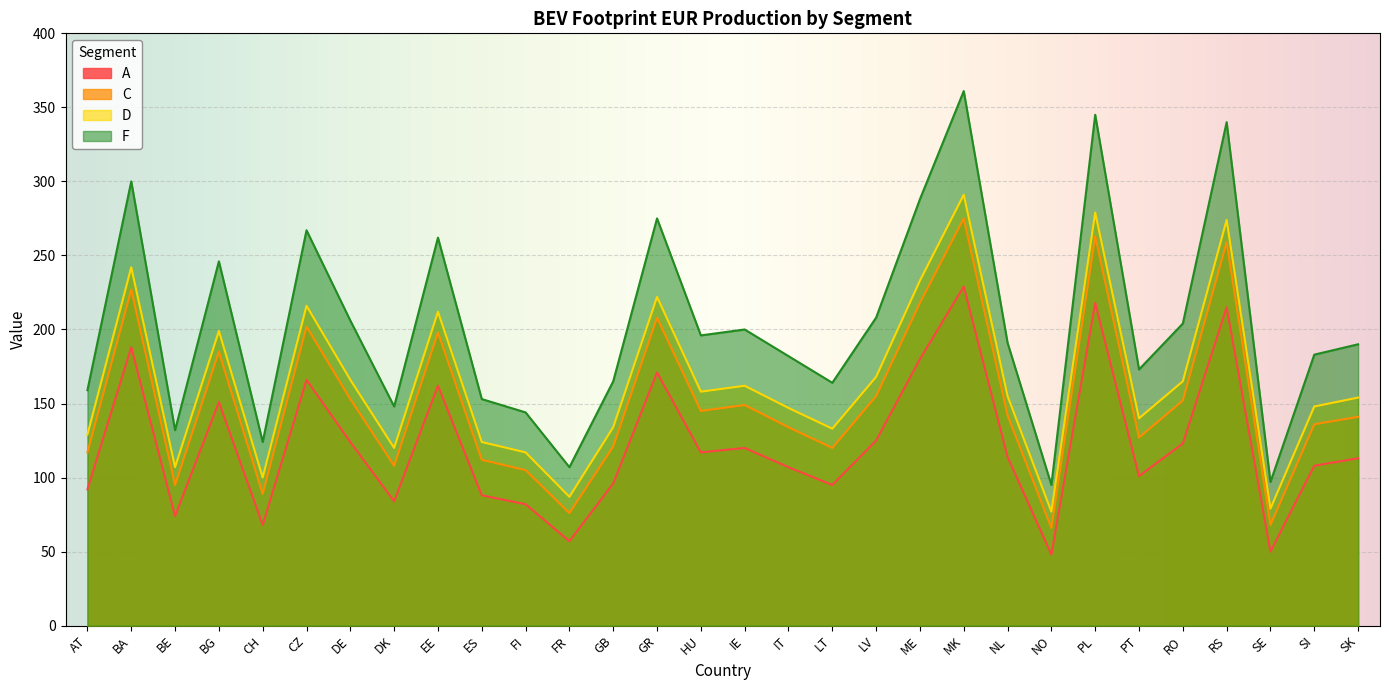

True or false: D and F intersect in this chart.

False